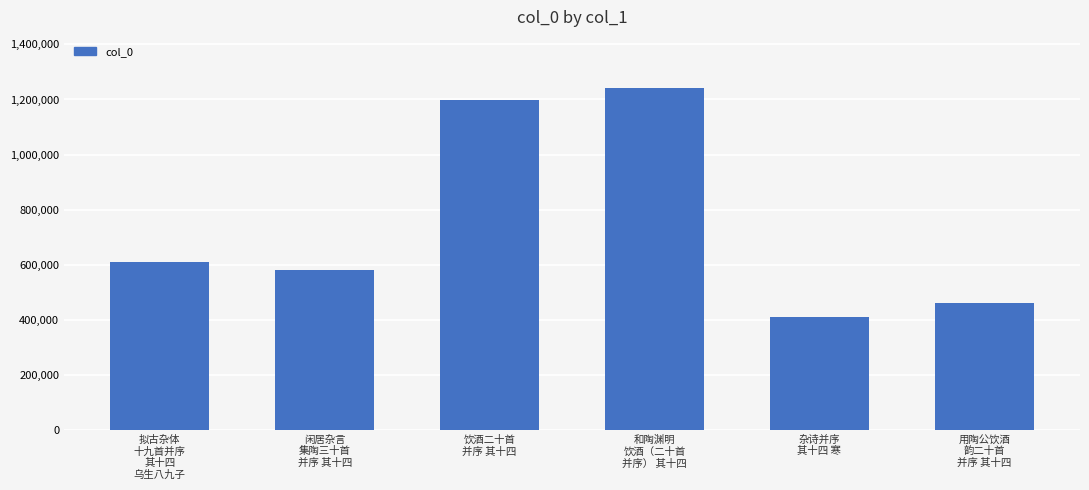

Are the bars horizontal?

No